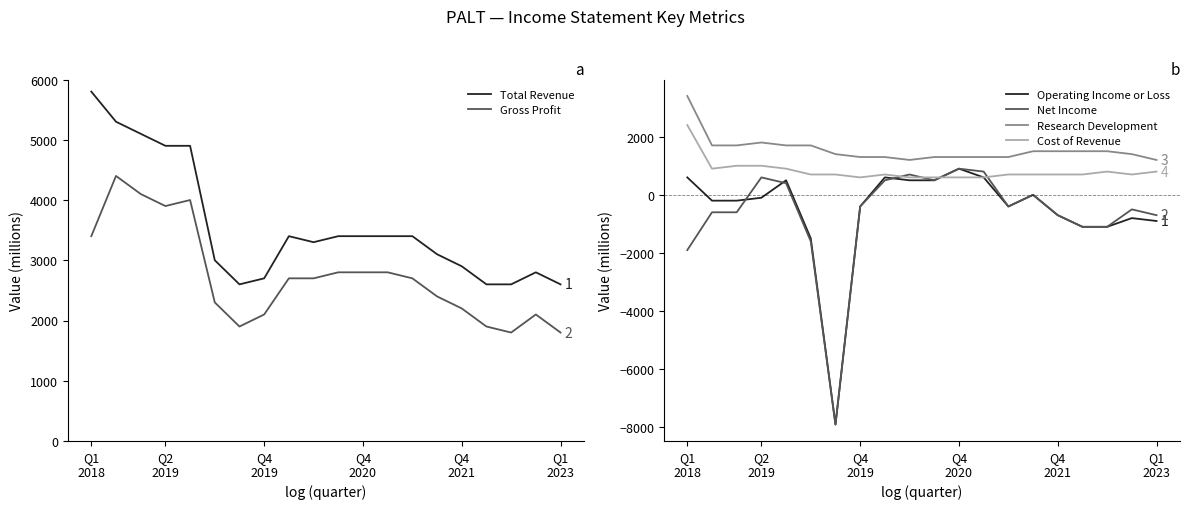

True or false: Operating Income or Loss and Research Development cross at least once.

False